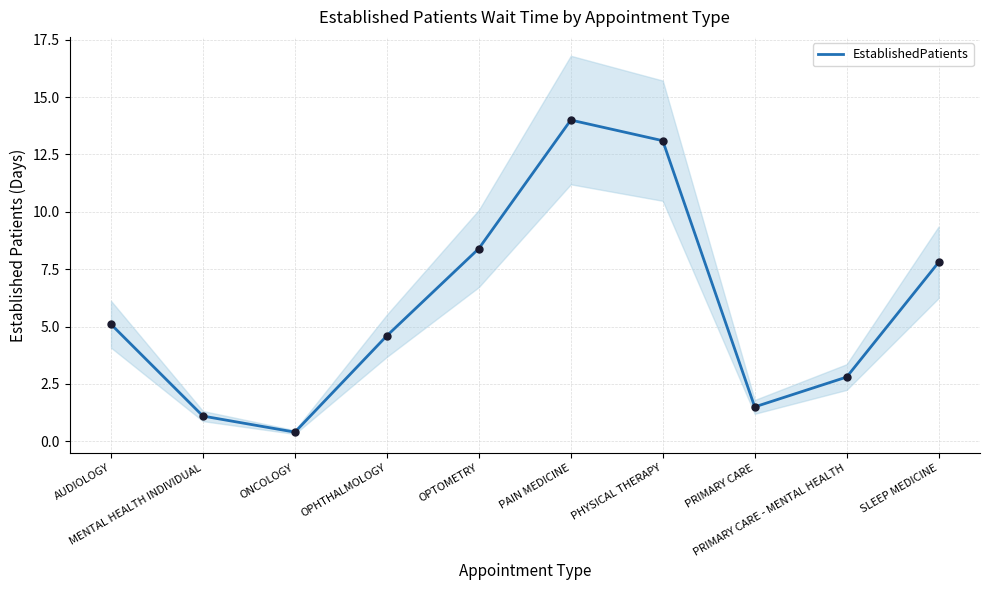

What is the change in value from ONCOLOGY to PRIMARY CARE?

+1.1